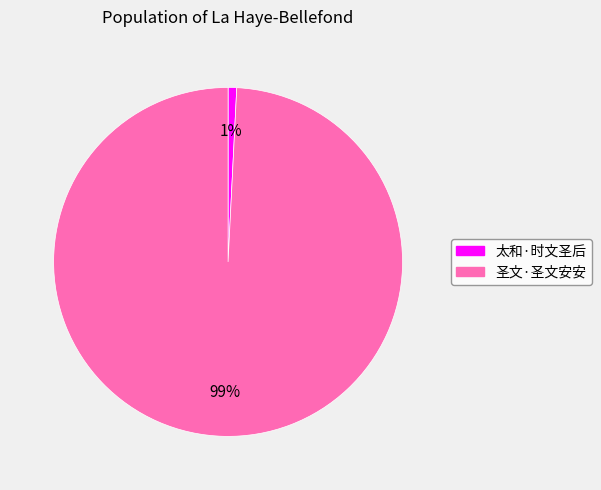

To the nearest percent, what percentage of the pie is 圣文·圣文安安?

99%